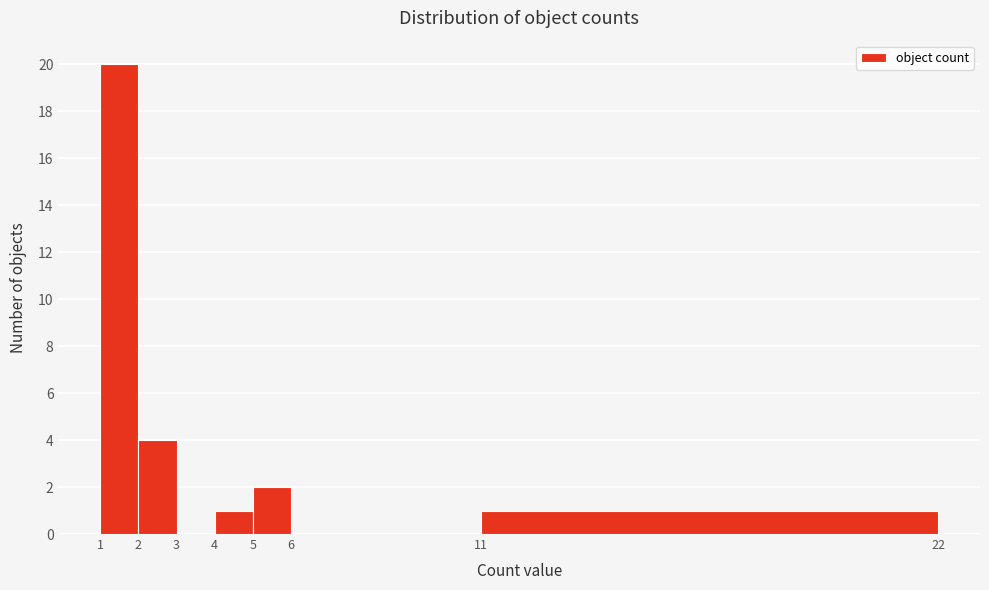

Reading left to right, transcribe all the data shown in this chart.

1=20	2=4	3=0	4=1	5=2	6=0	11=1